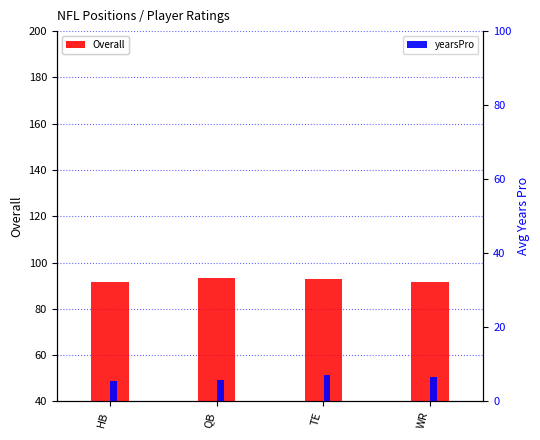

What are all the series names shown in the legend?

Overall, yearsPro